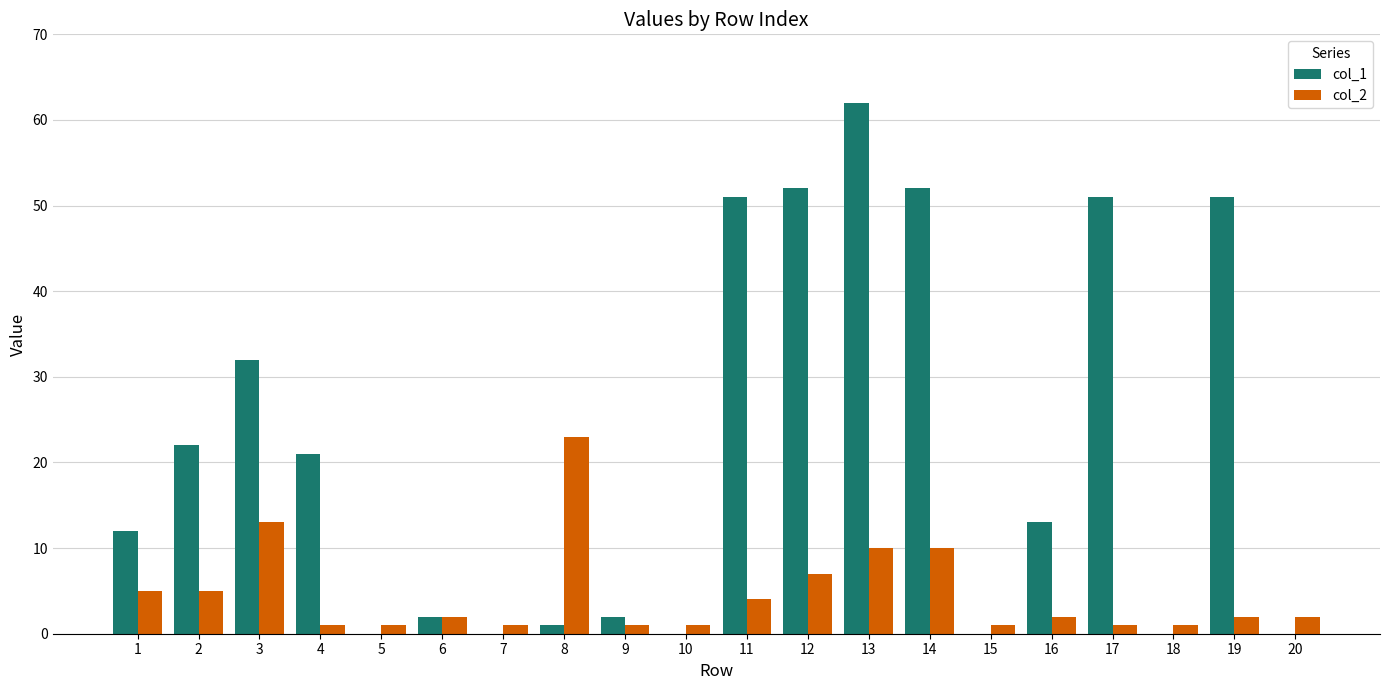

At which label does col_1 reach its peak?

13